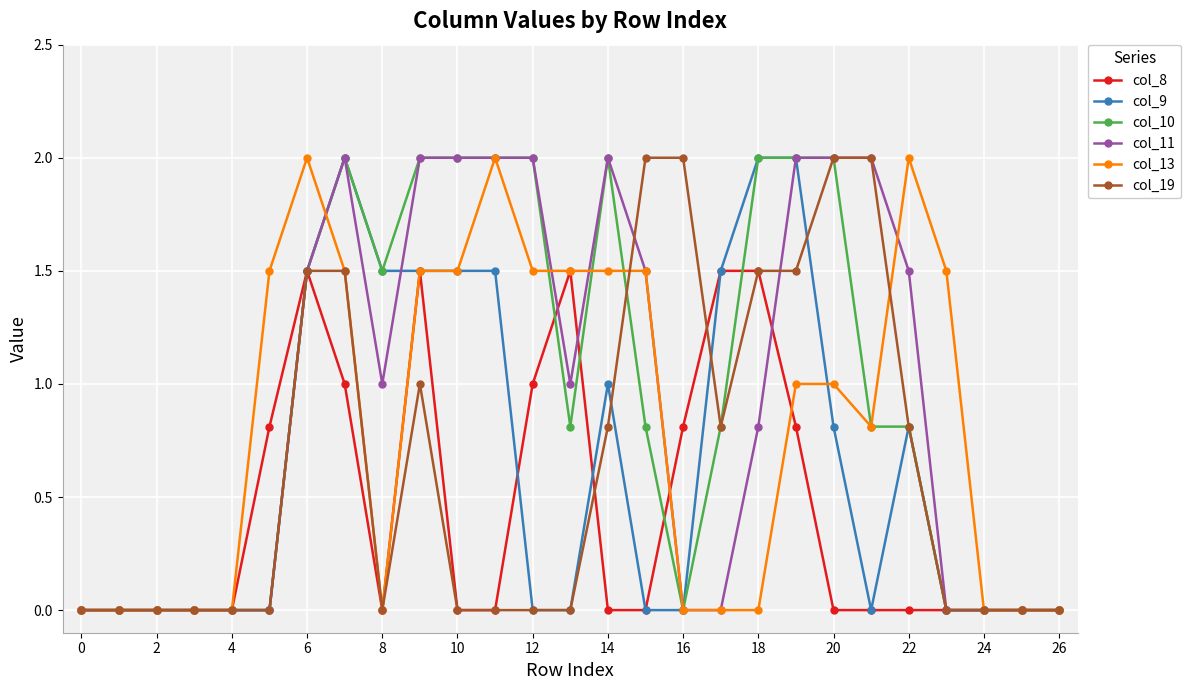

What is the highest value of the col_13 series?

2.0